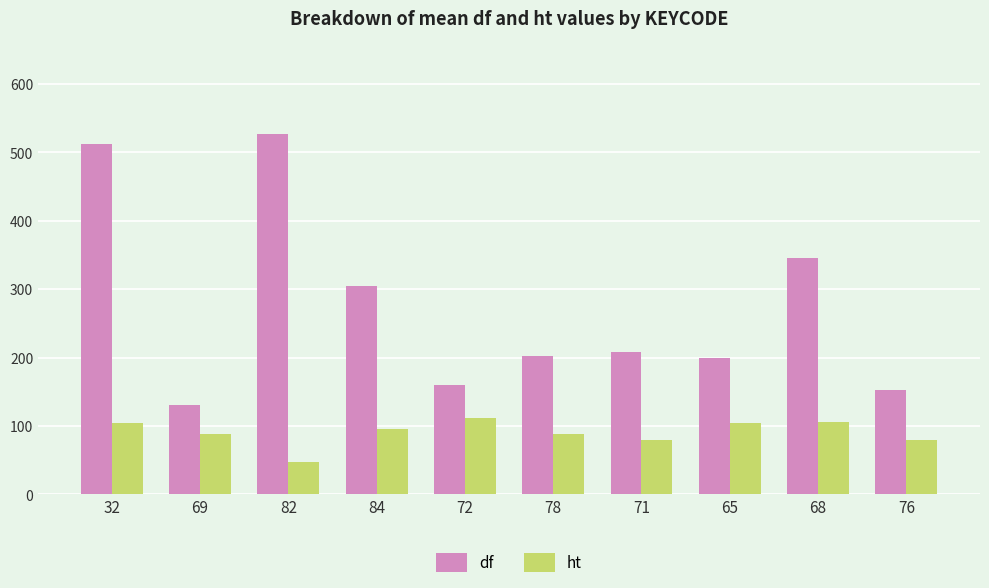

At which category does the chart reach its minimum across all series?

82